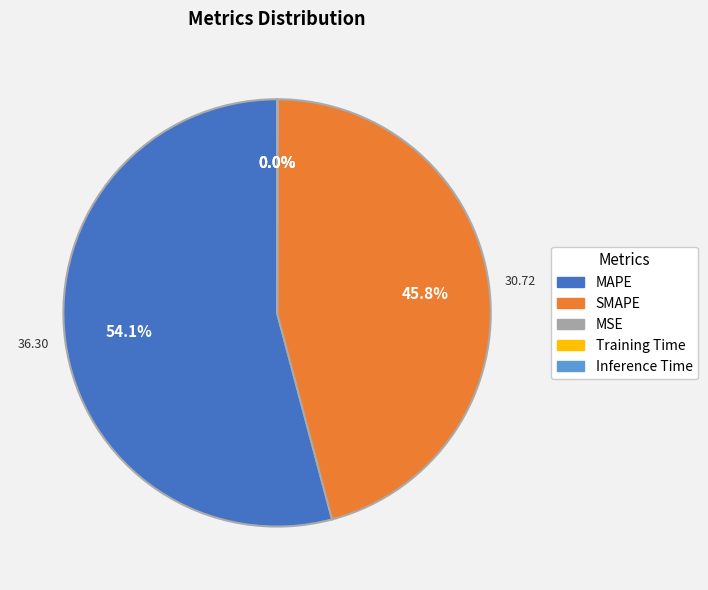

What is the majority slice?

MAPE